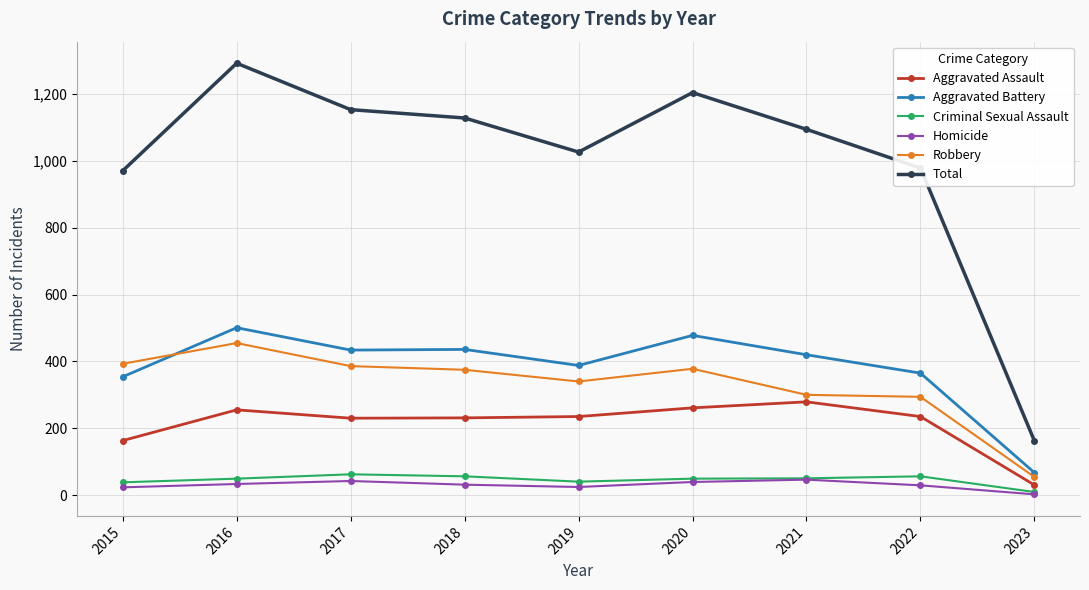

Is this an area chart (filled region under the line)?

No